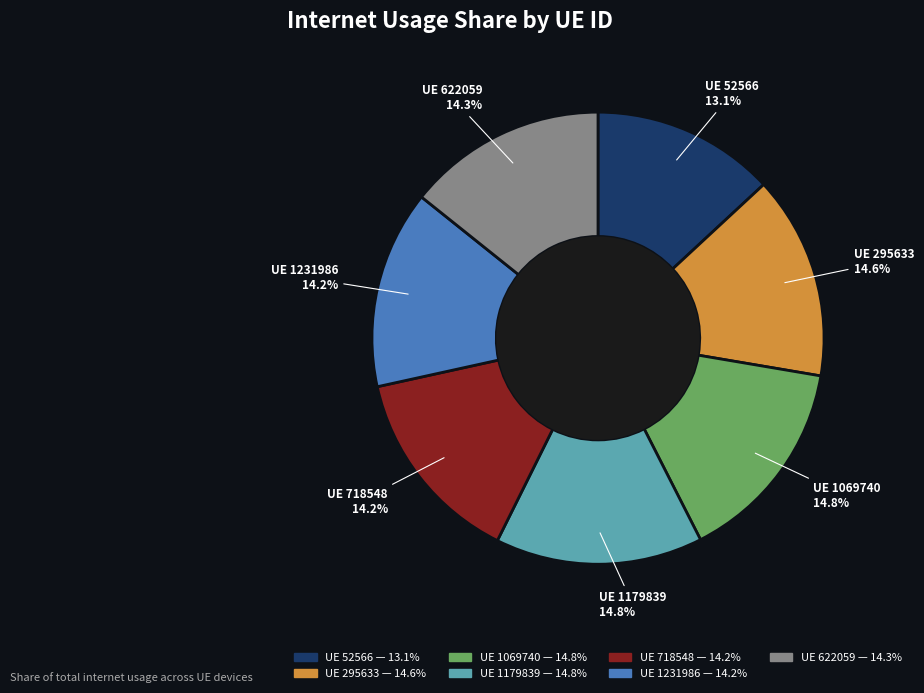

Is there any slice that represents more than half of the pie?

No